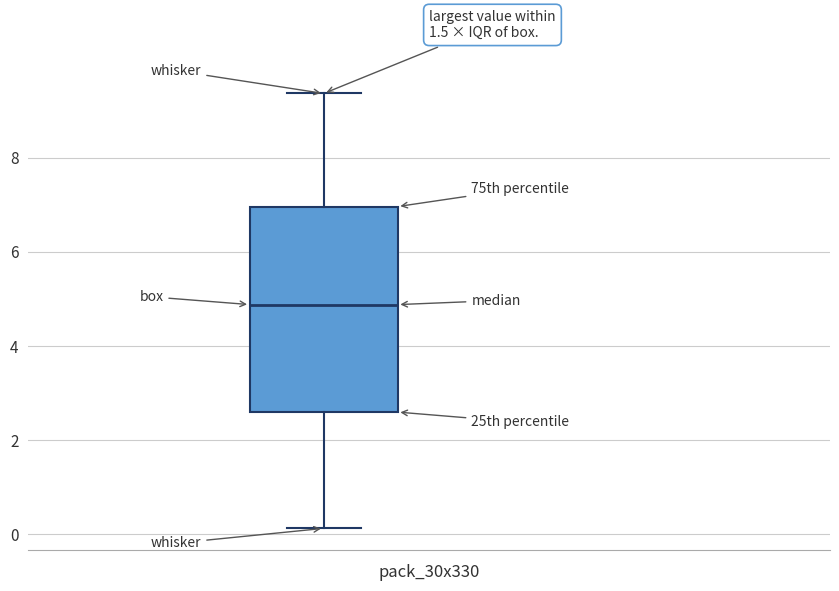

Read this box plot against the y-axis: the position of the median line, the range covered by the box, and the ends of both whiskers. The values are not printed on the chart, so give them approximately, as read against the axis.

median 4.8, box 2.6 to 7.0, whiskers 0.2 to 9.4